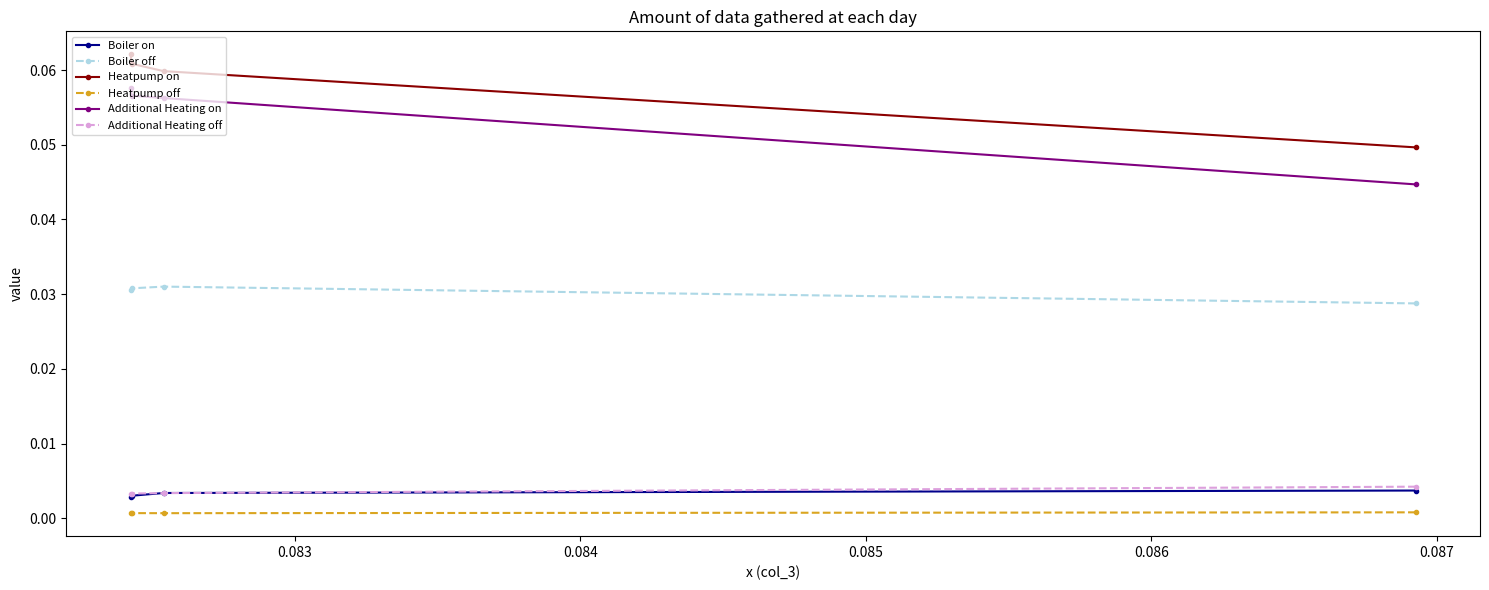

Which series has the widest spread of values?

Additional Heating on